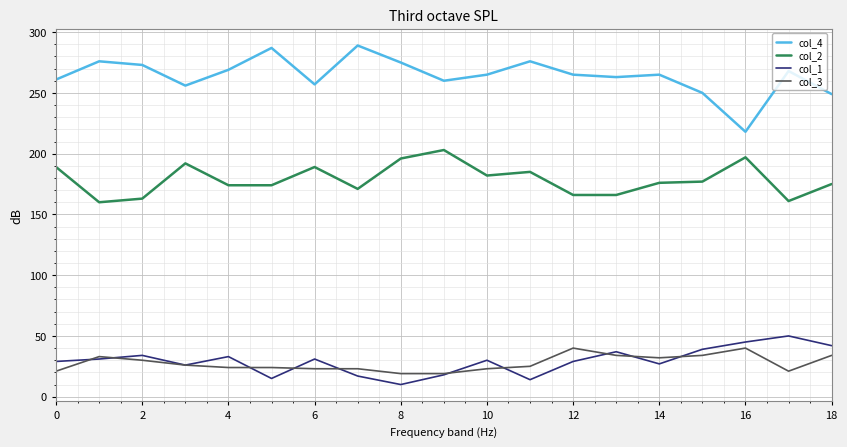

What is the maximum value shown in the chart?

289